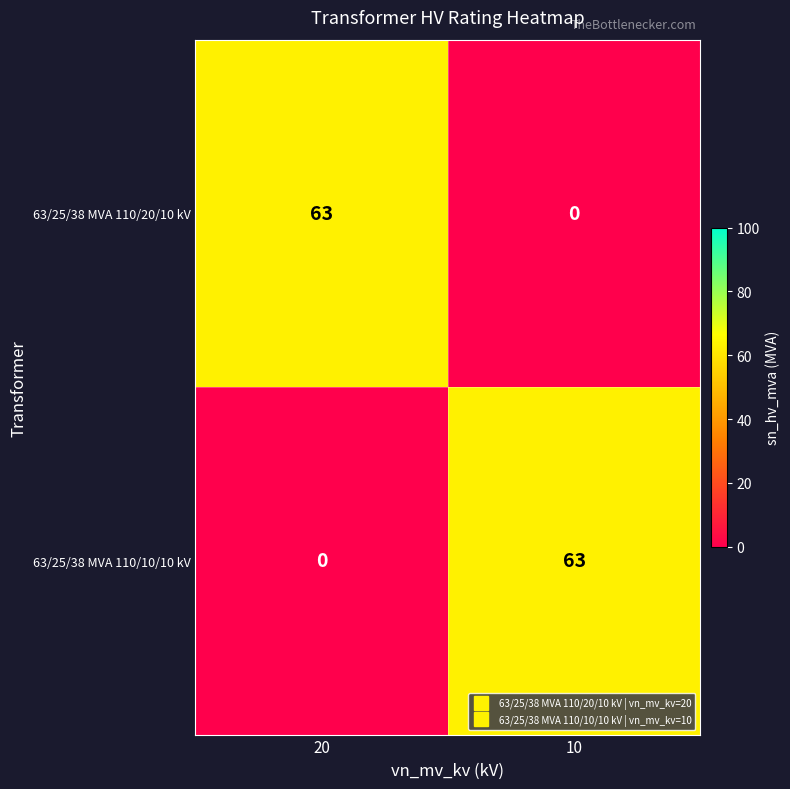

Reading right to left, transcribe all the data shown in this chart.

63/25/38 MVA 110/20/10 kV: 0	63
63/25/38 MVA 110/10/10 kV: 63	0